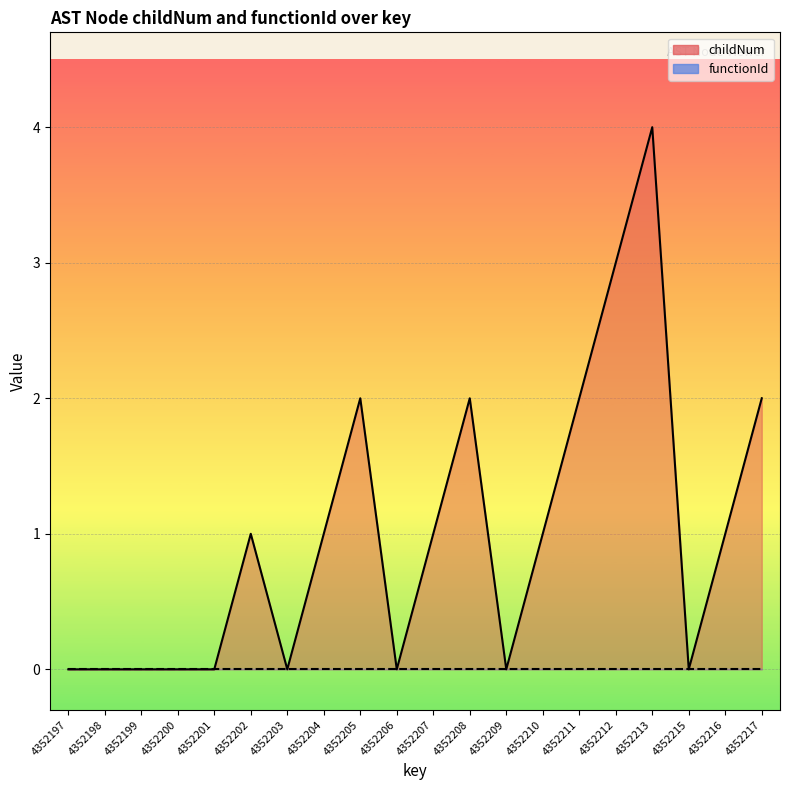

True or false: there are more than 0 points higher than both neighbors.

True